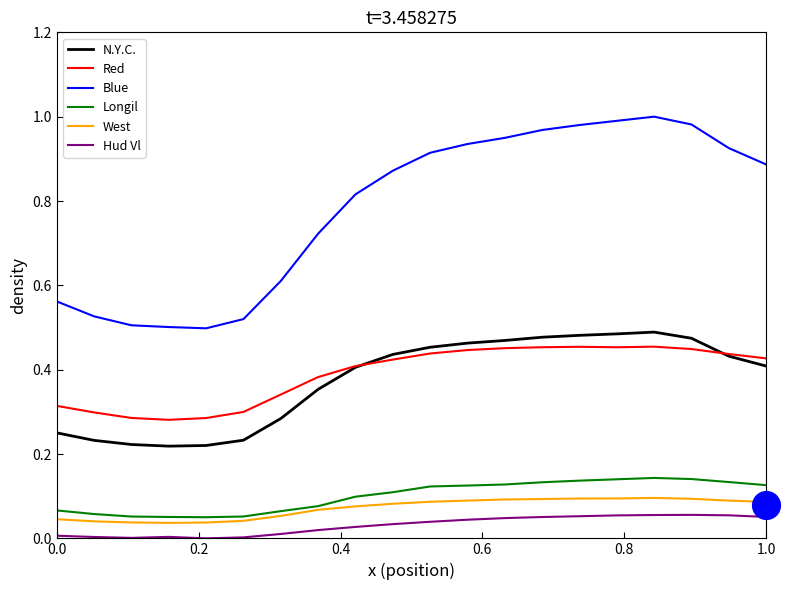

True or false: Red has more than 0 points higher than both neighbors.

True